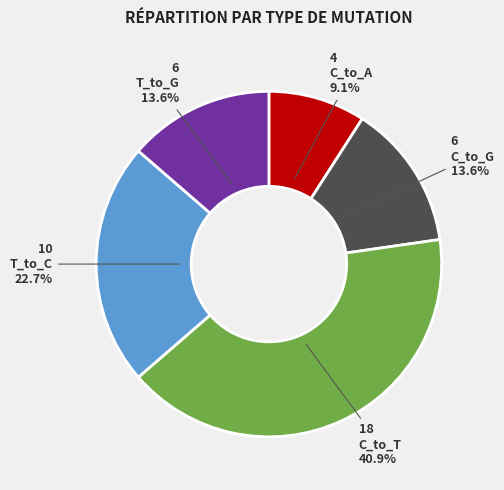

Do T_to_G and C_to_T together represent more than half of the pie?

Yes